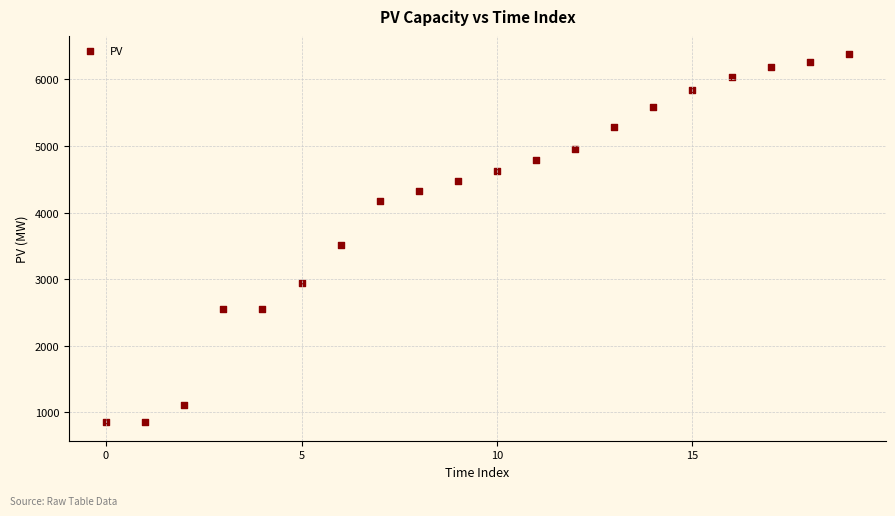

What is the range of Y values (max minus min)?

5528